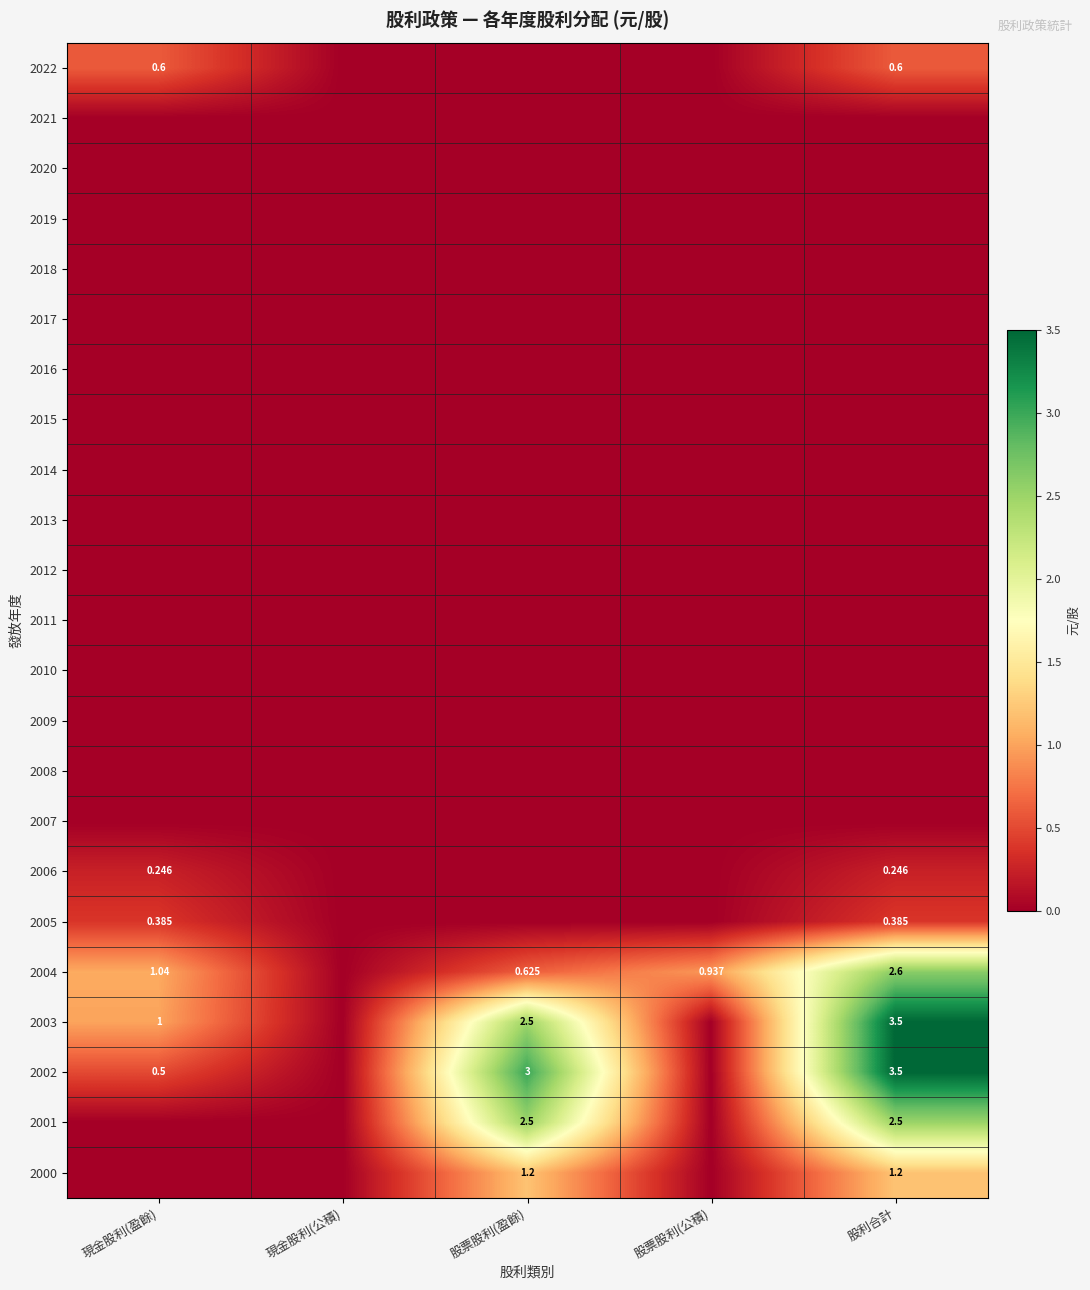

How many data points does each series have?

5